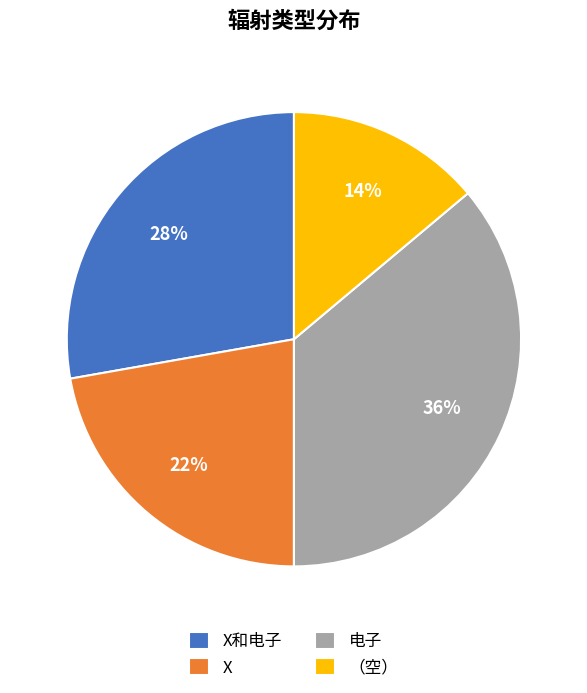

Does any single category account for the majority?

No